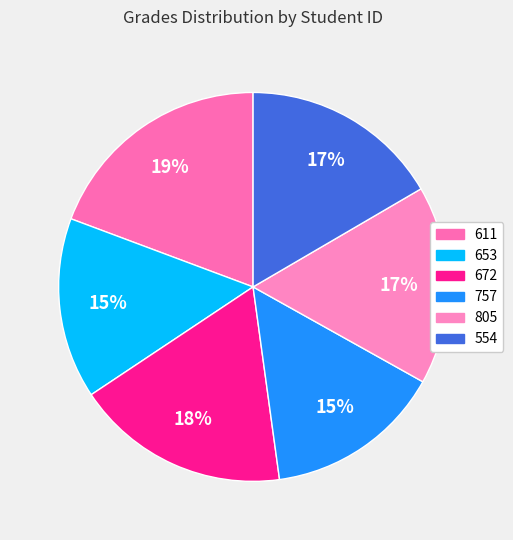

Does 554 represent more than half of the total?

No